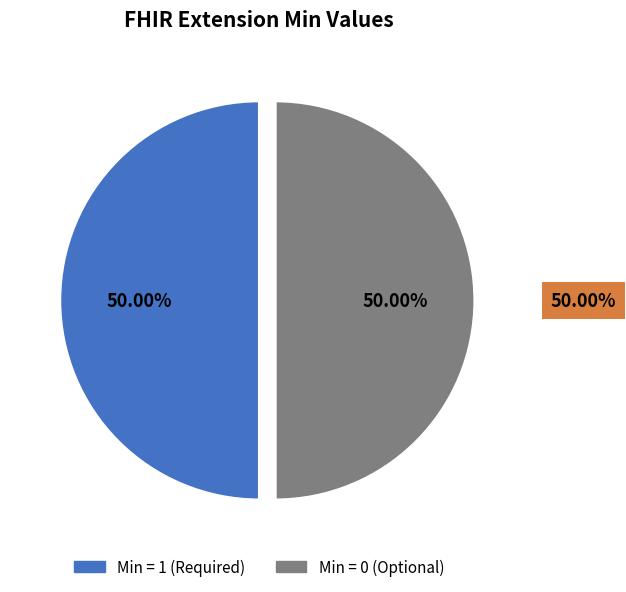

How many slices are in this pie chart?

2